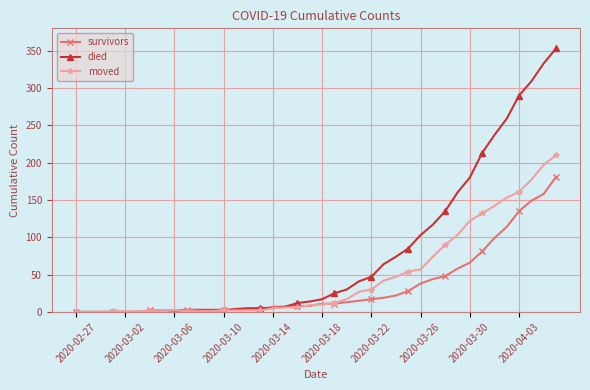

List the series in order of their peak value, highest first.

died, moved, survivors